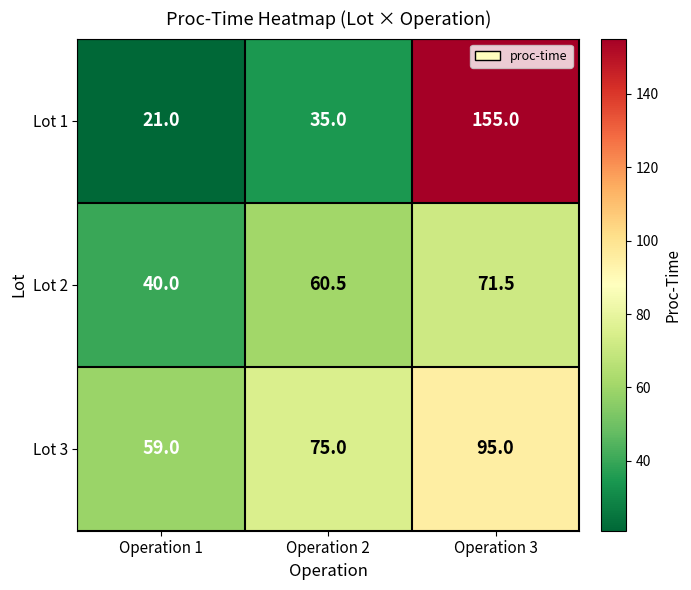

How many data points does each series have?

3